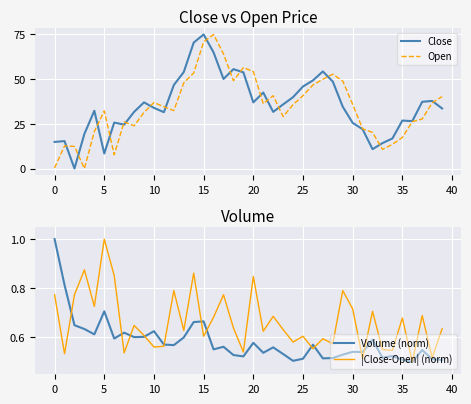

What is the difference between the maximum and minimum values in the |Close-Open| (norm) series?

0.5